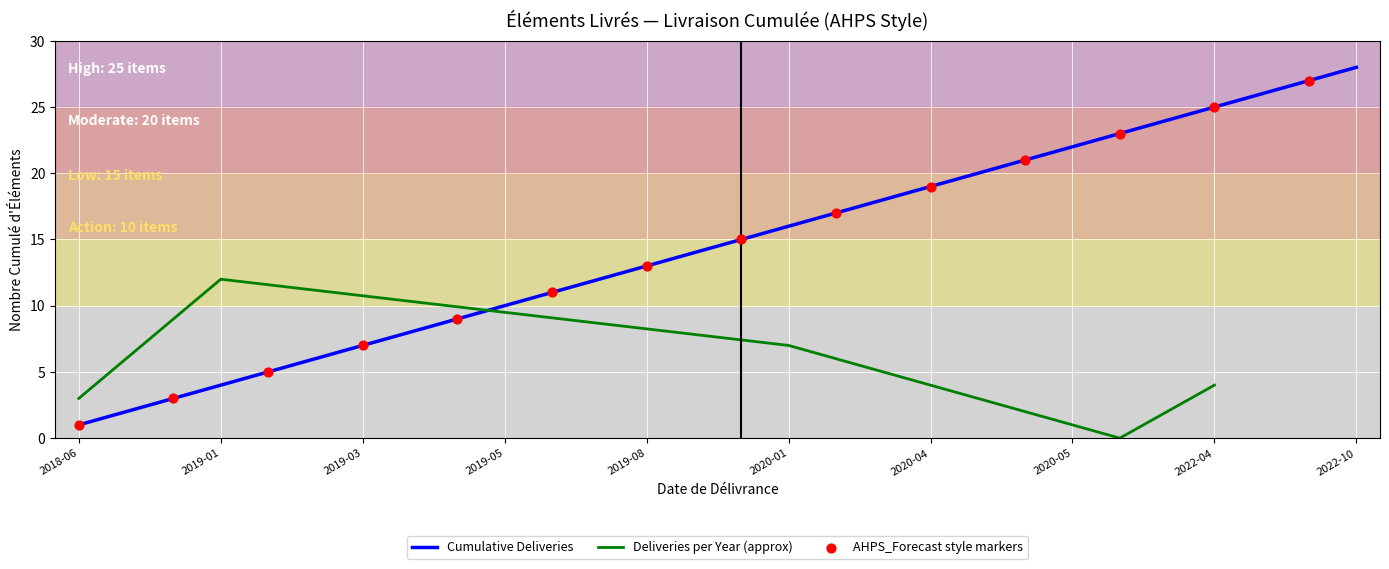

Approximately how many times larger is the value at 2018-12-16 compared to 2019-03-16?

0.4